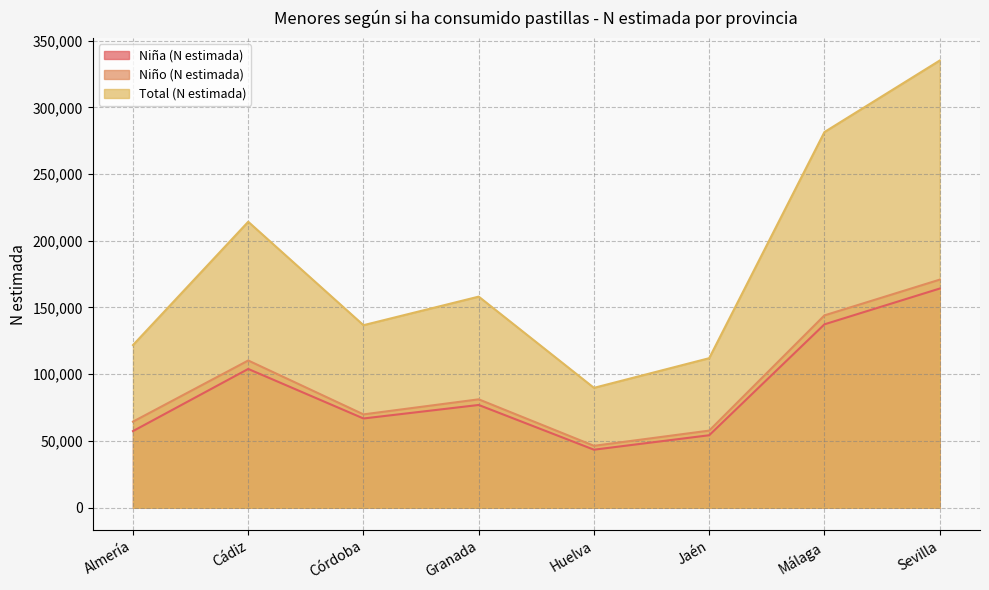

What is the value of the Total (N estimada) point at the 1st from the left?

121833